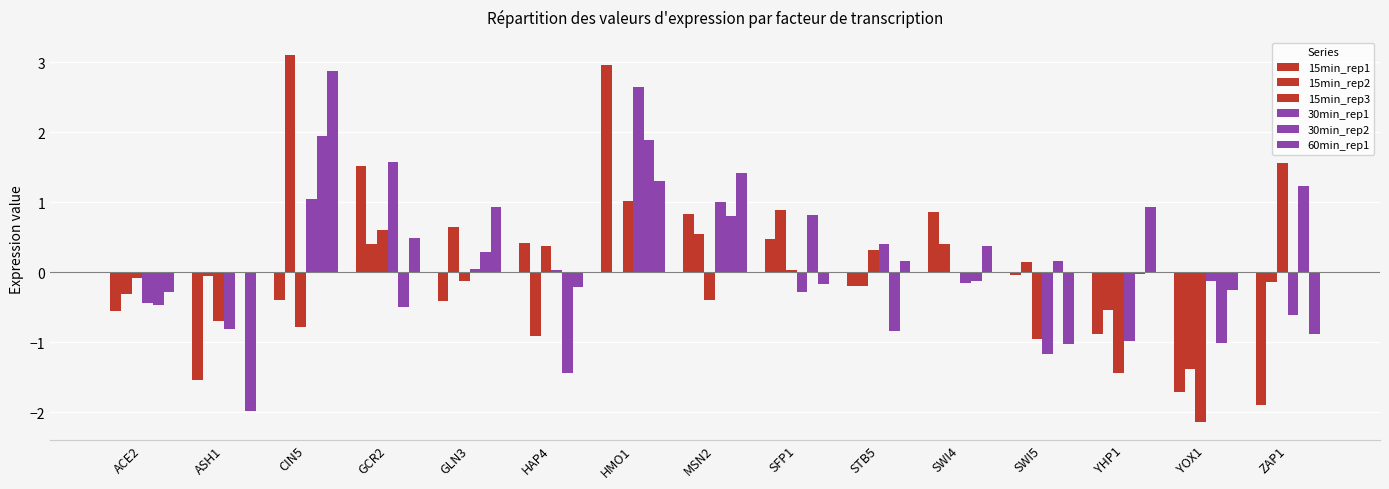

Which category has the lowest value in the 30min_rep2 series?

HAP4